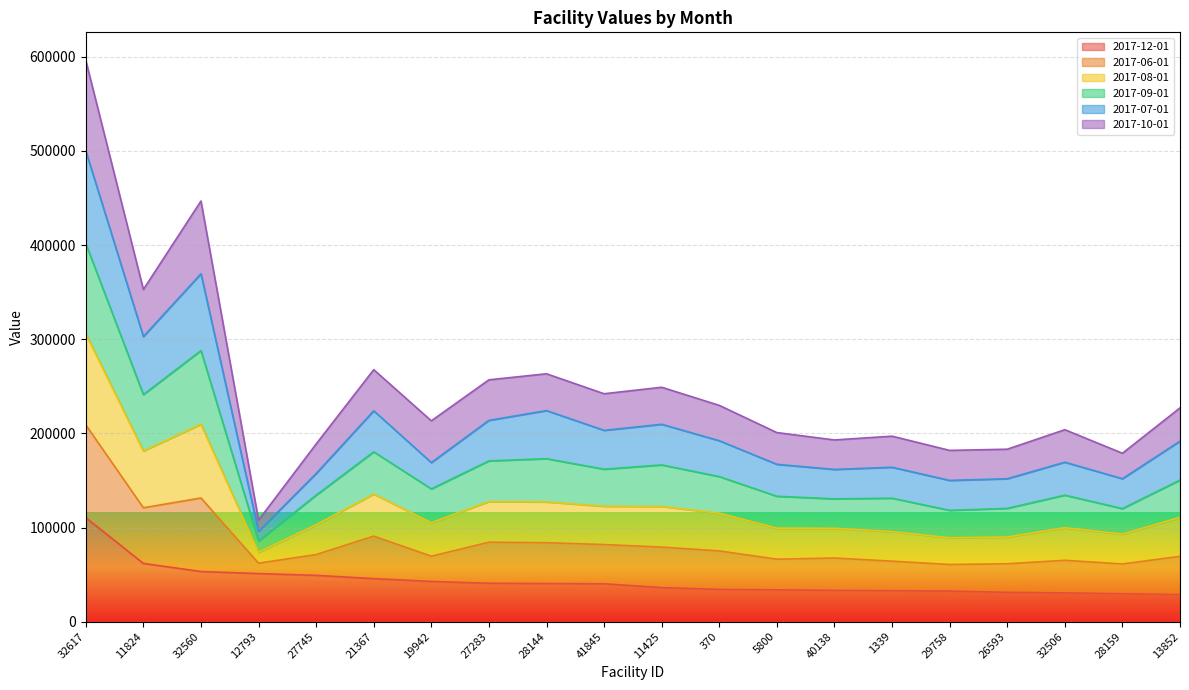

Where is 2017-12-01 nearest to the value 69546?

11824